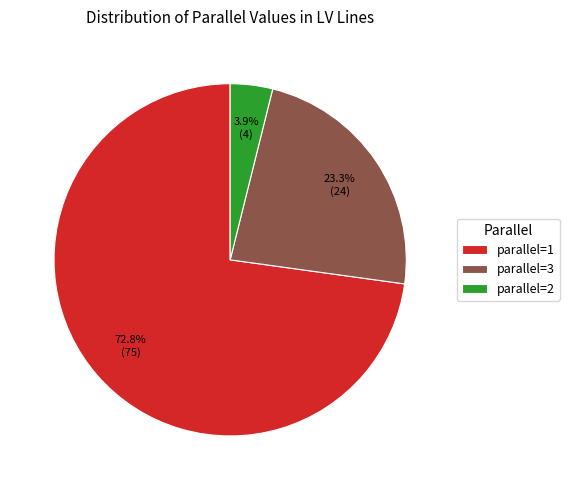

To the nearest percent, what is the difference between the largest and smallest slice percentages?

69%